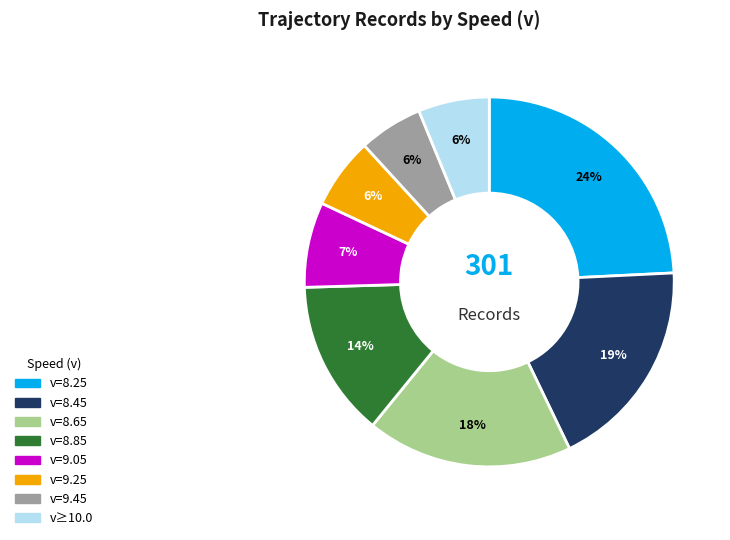

Count the number of slices in the pie.

8